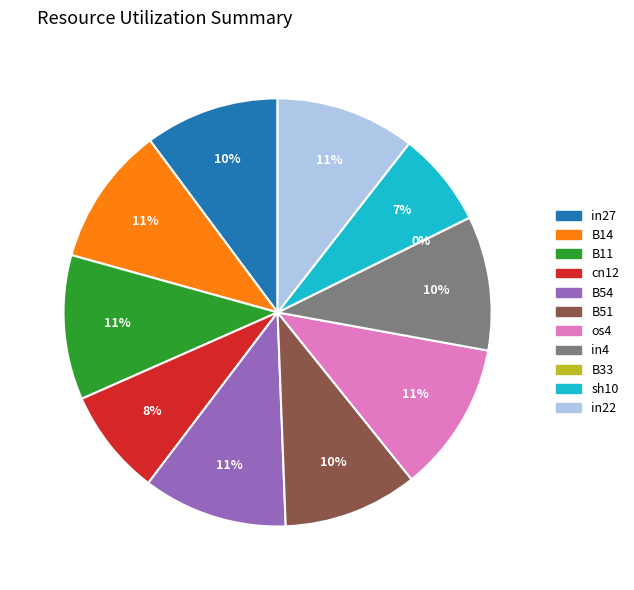

Count the number of slices in the pie.

11